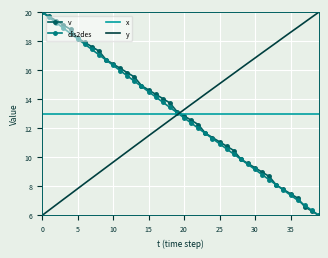

True or false: x and v cross at least once.

True